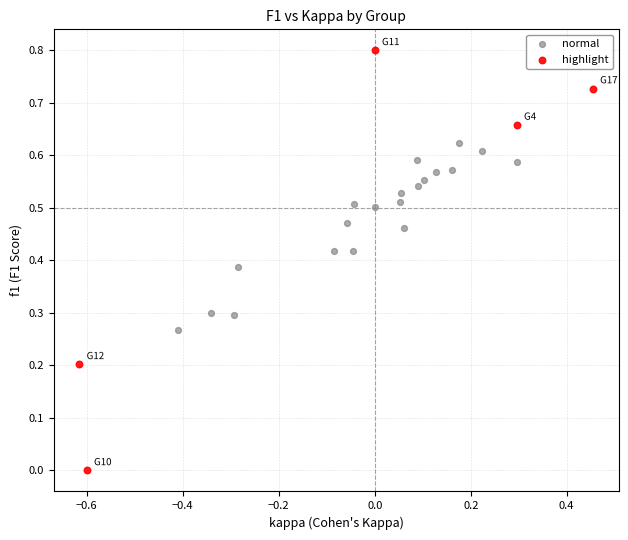

Which series reaches the maximum Y coordinate?

highlight